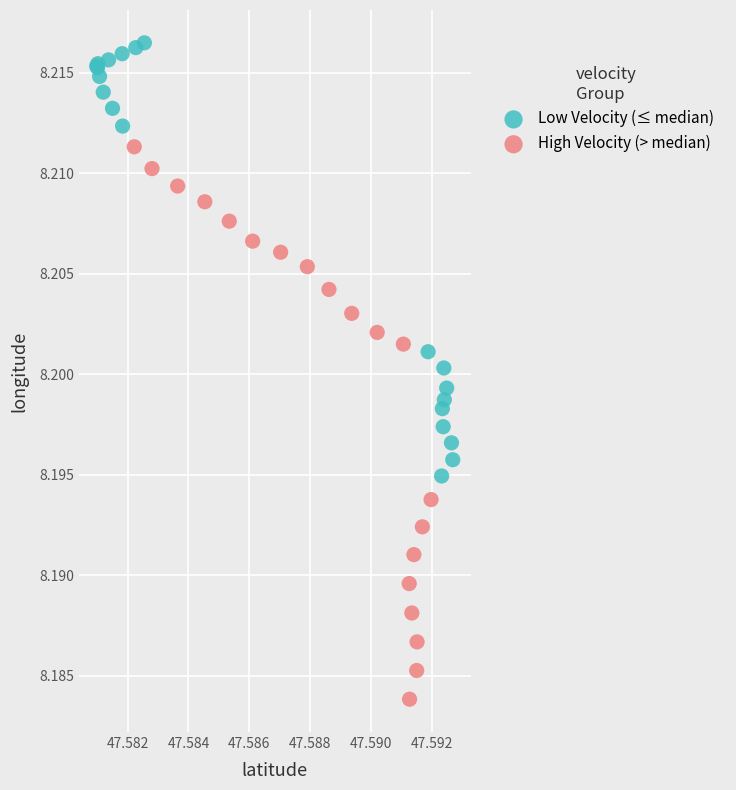

Which series reaches the minimum Y coordinate?

High Velocity (> median)